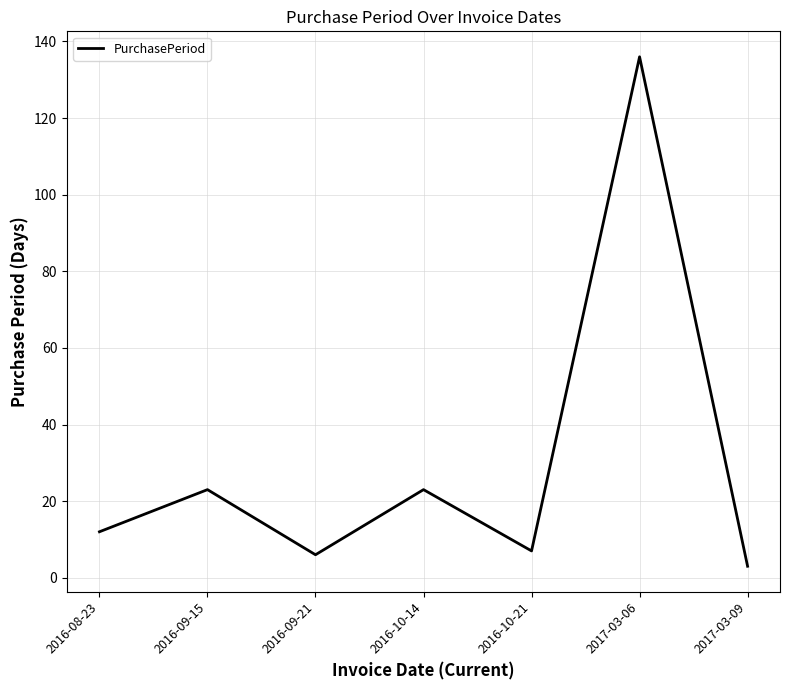

Is it true that the value at 2017-03-06 is 136?

True